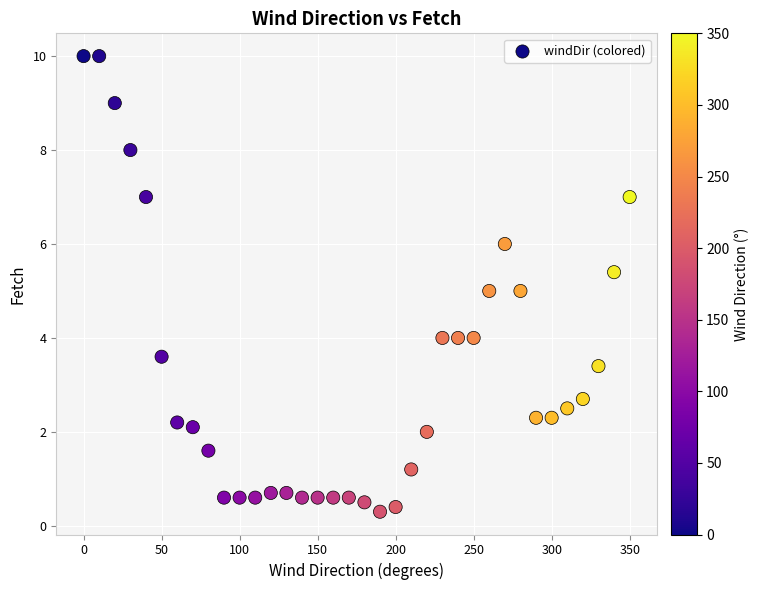

What is the range of X values (max minus min)?

350.0